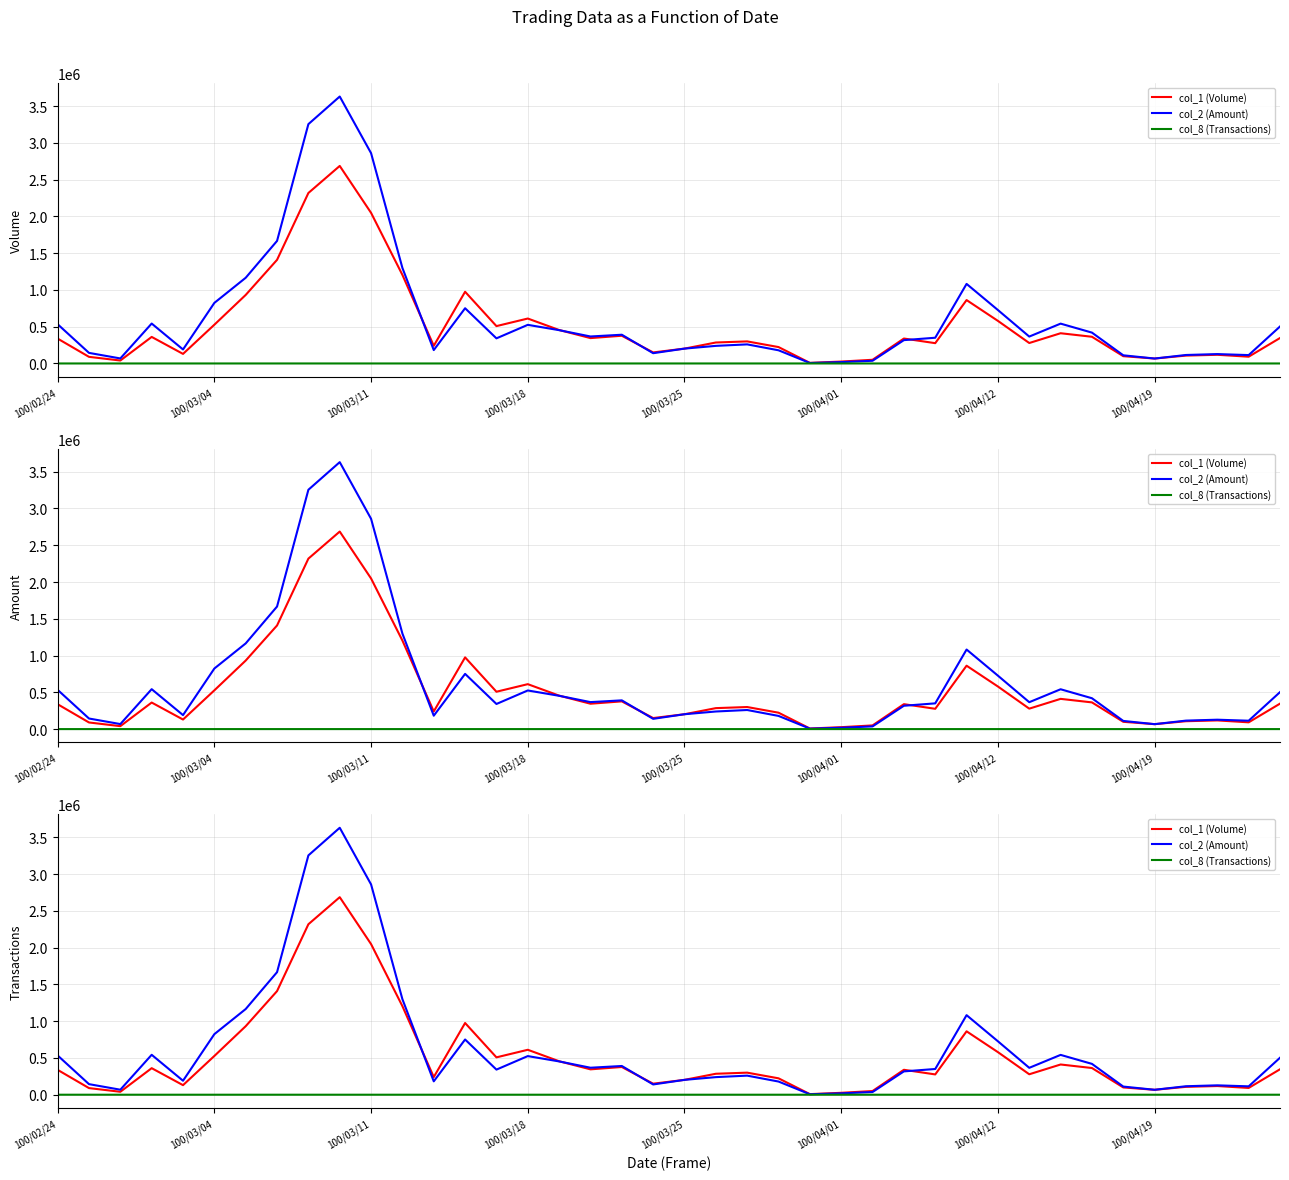

Is it true that col_1 (Volume) equals 202000 at 100/03/25?

True